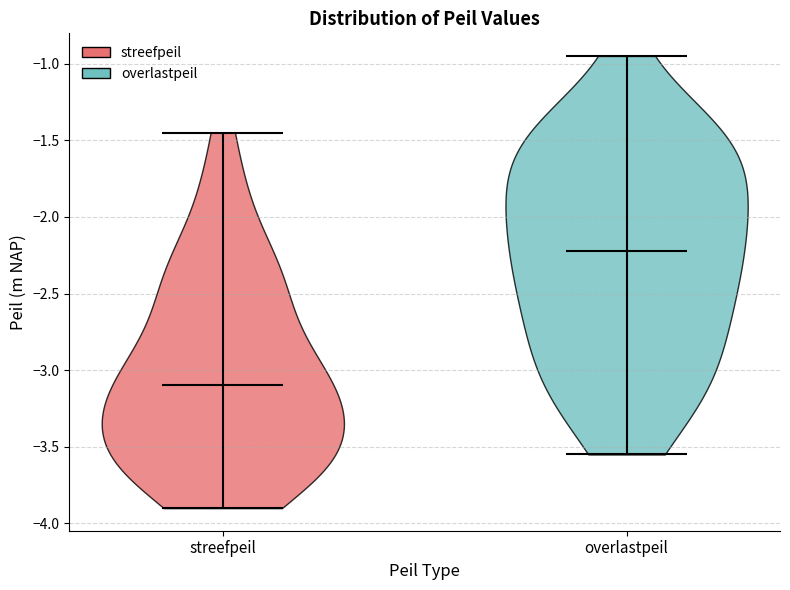

Where does the median line of the violin for streefpeil sit on the y-axis? The values are not printed on the chart, so give them approximately, as read against the axis.

-3.10